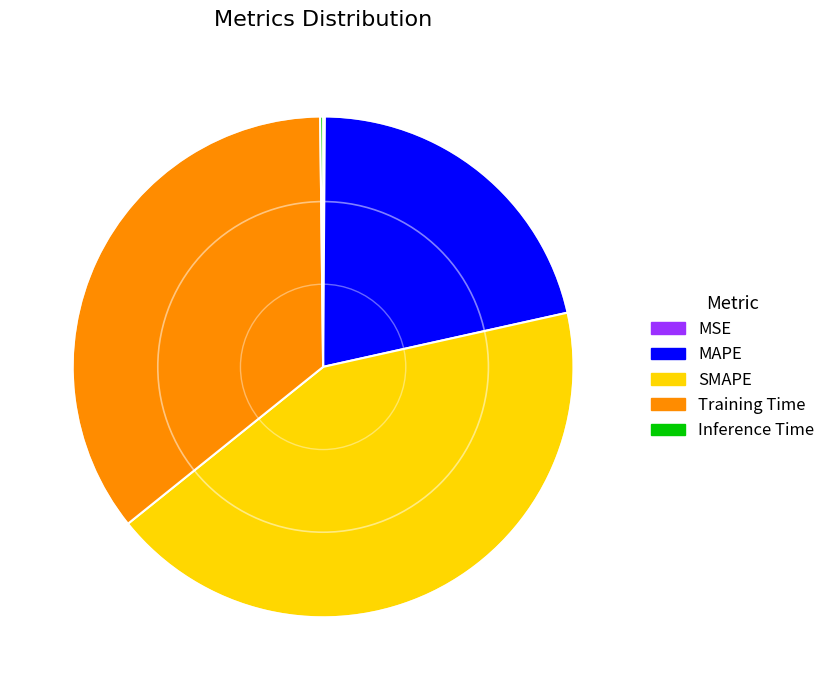

Is it true that Training Time is 47% of the pie?

False